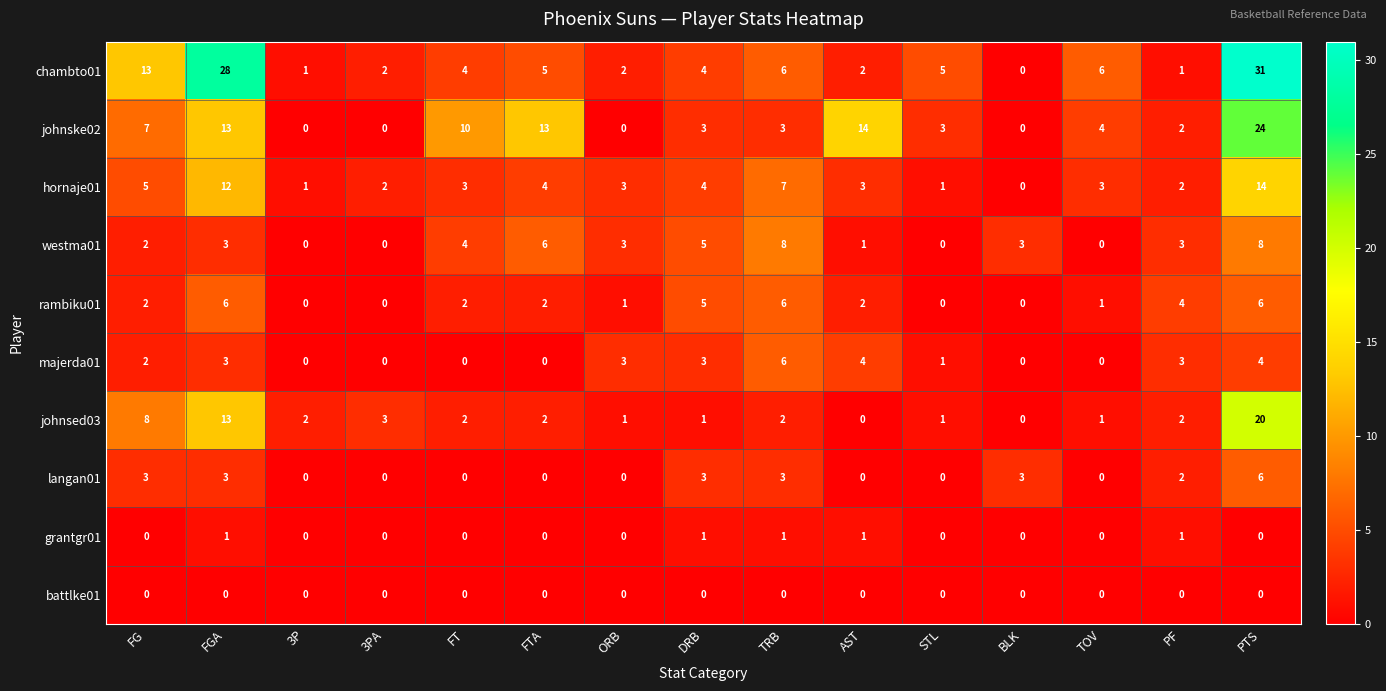

Count the number of categories in the chart.

15